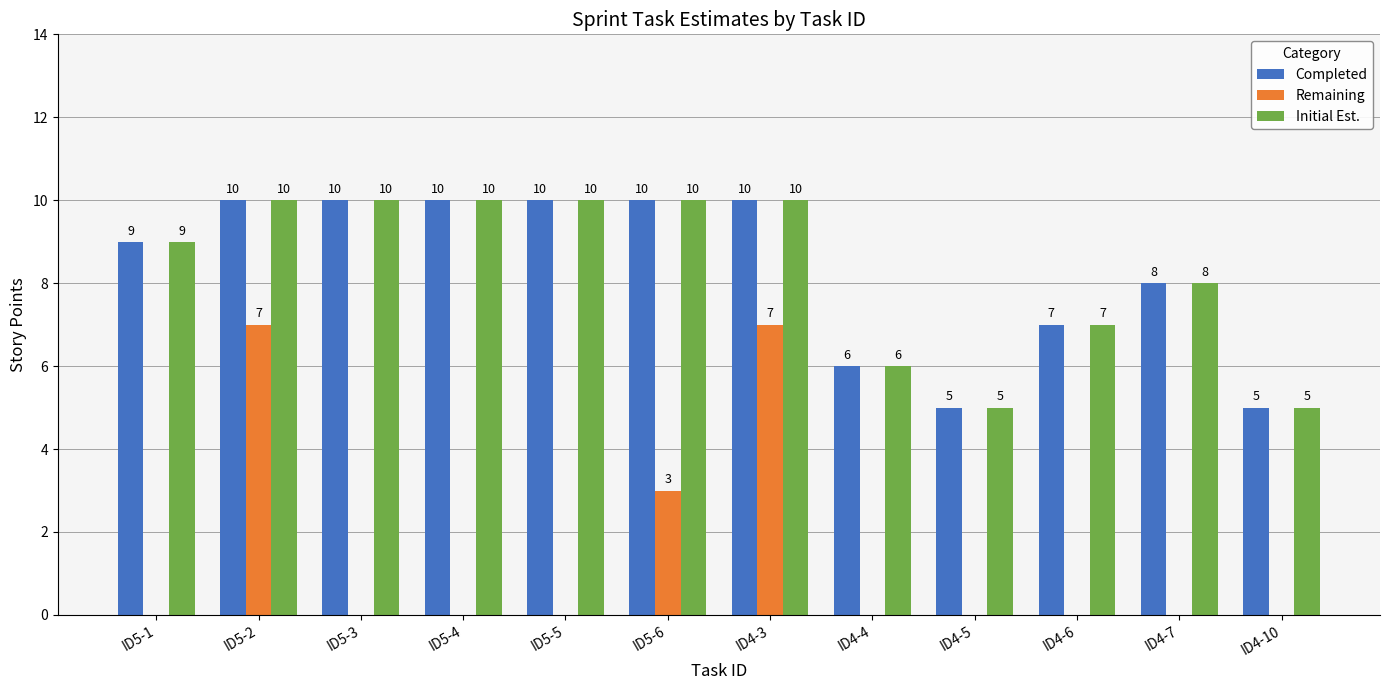

What is the sum of the Remaining values at ID4-4 and ID4-3?

7